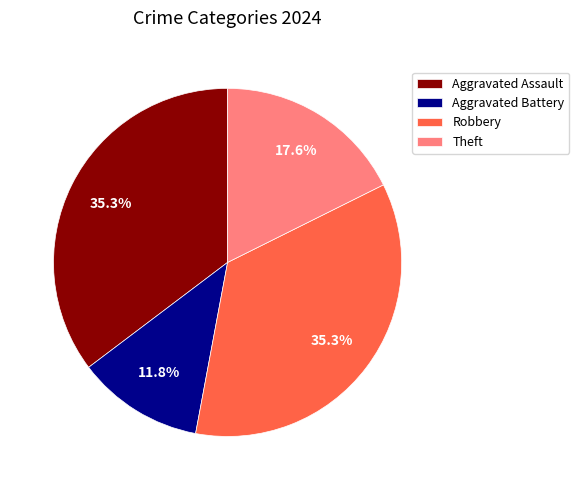

Does Aggravated Assault account for over 50% of the chart?

No